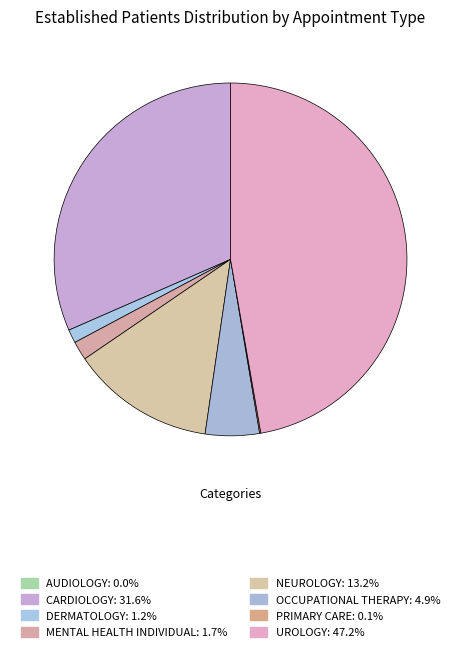

What percentage do MENTAL HEALTH INDIVIDUAL and PRIMARY CARE together represent?

1.8%